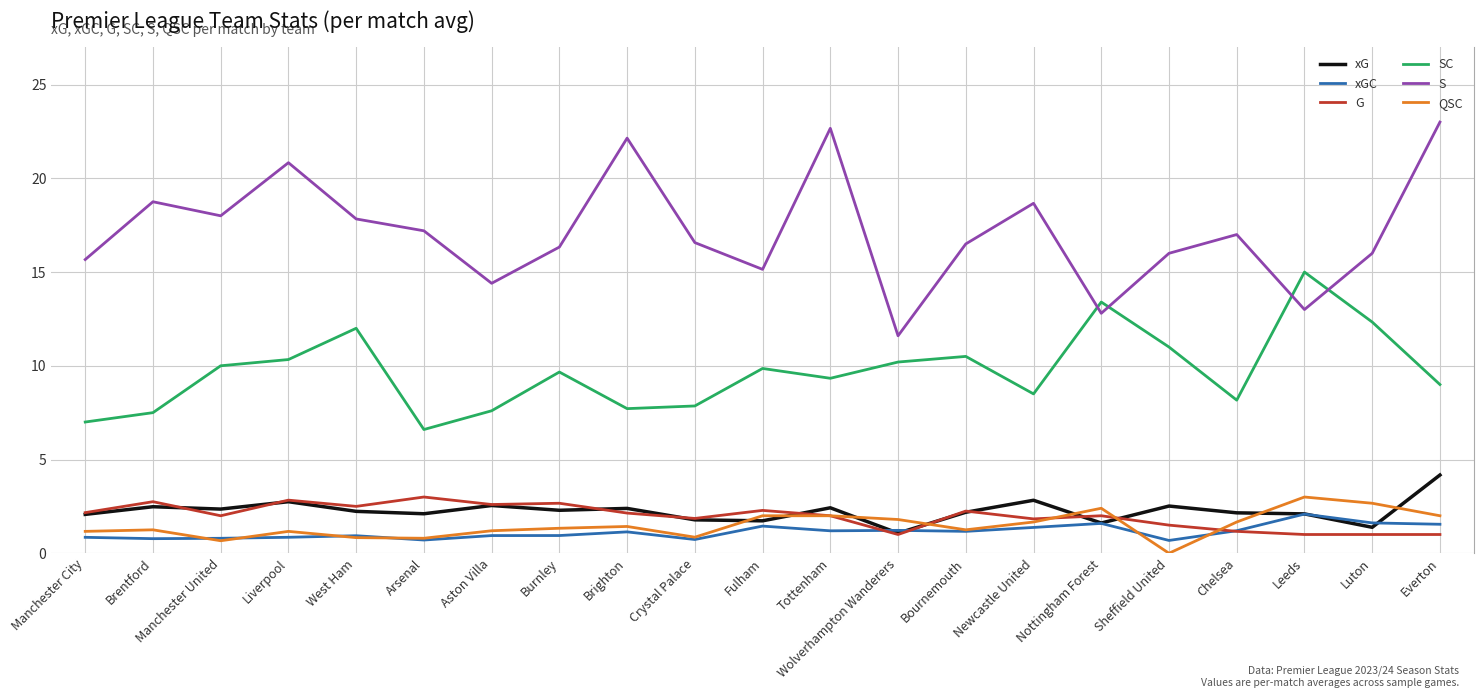

The value of SC at Chelsea is 10.8. True or false?

False